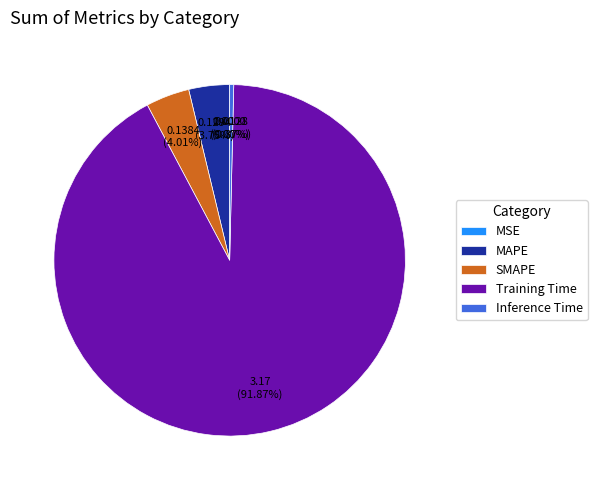

What is the largest slice in the pie chart?

Training Time